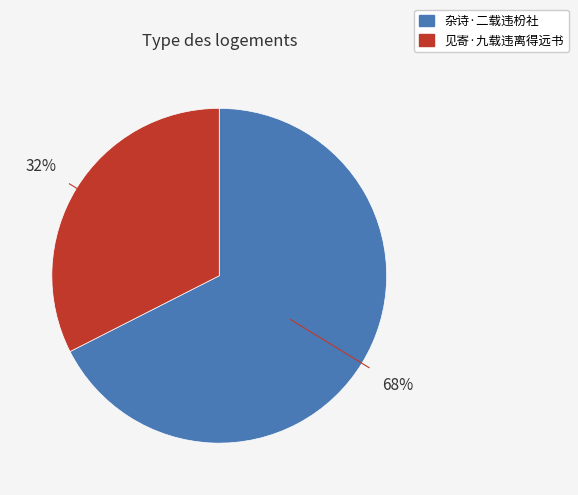

Between 杂诗·二载违枌社 and 见寄·九载违离得远书, which is larger?

杂诗·二载违枌社